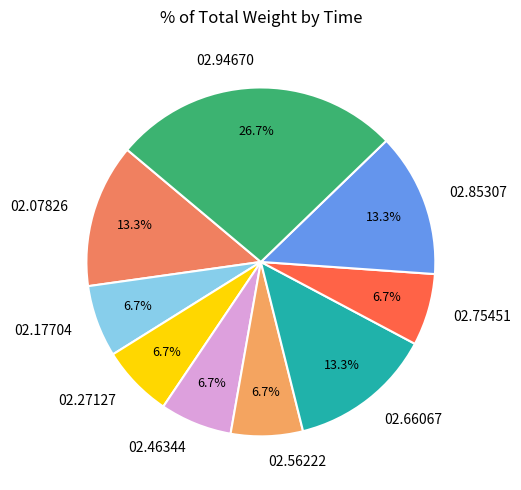

Between 02.85307 and 02.75451, which is larger?

02.85307